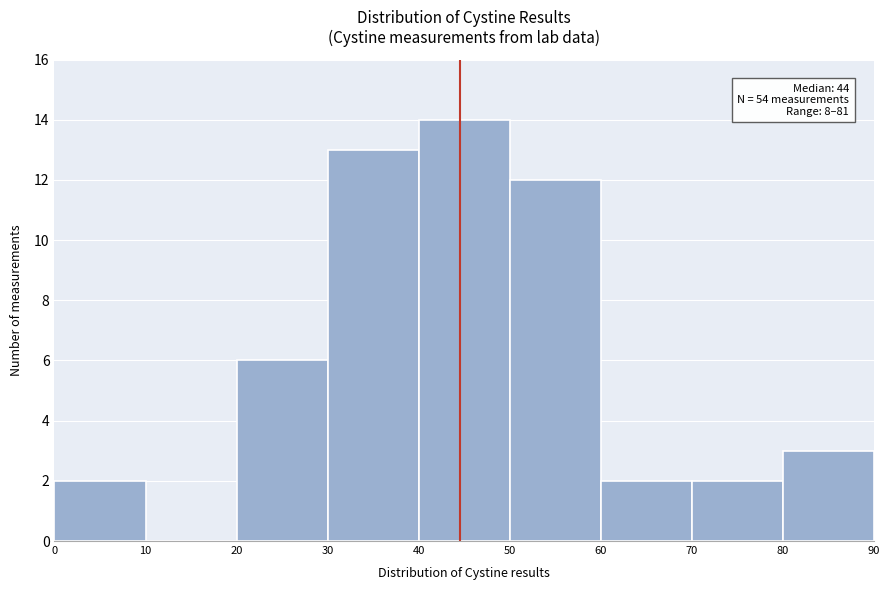

Over which range of the x-axis is the bar tallest?

40 to 50